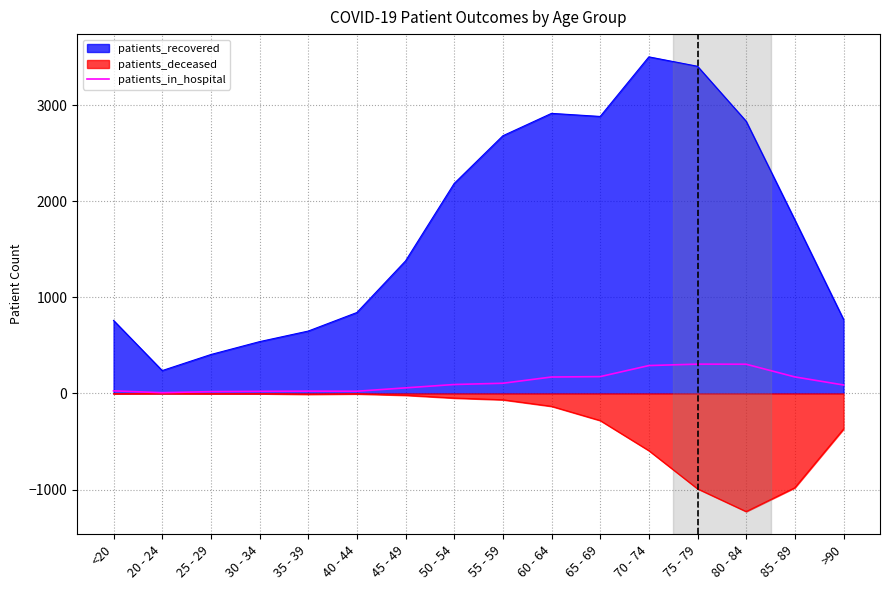

How many points are higher than both their immediate neighbors (excluding endpoints)?

2